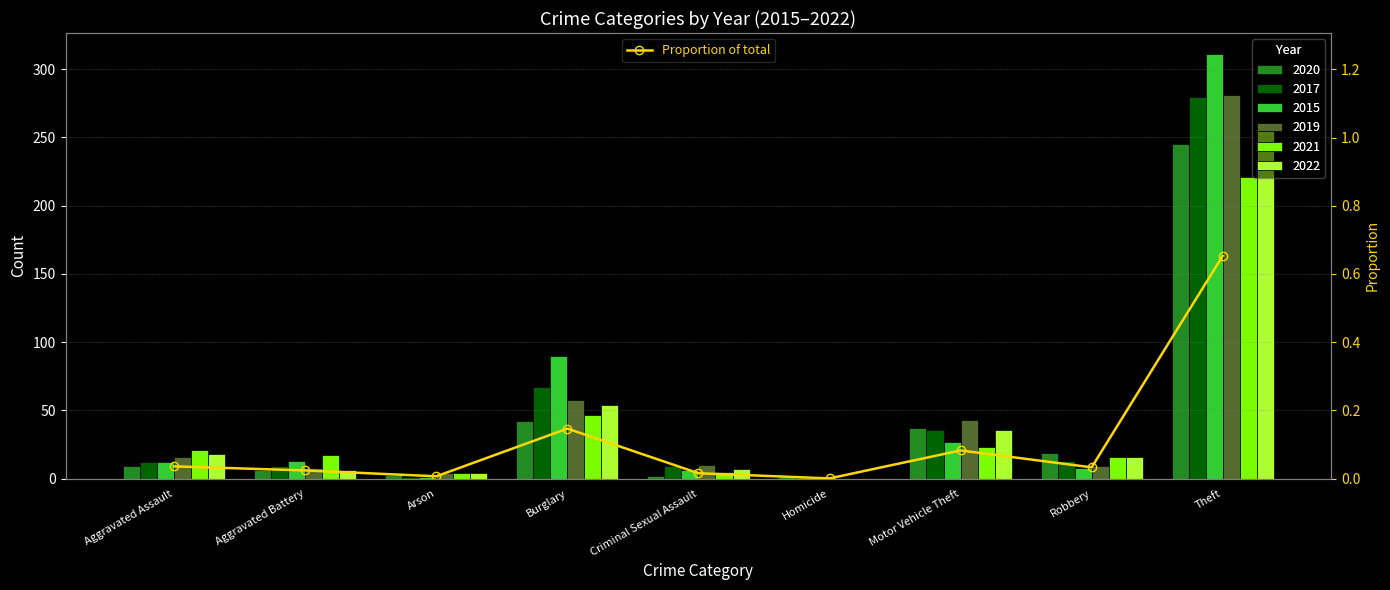

Which category has the highest value across all series?

Theft